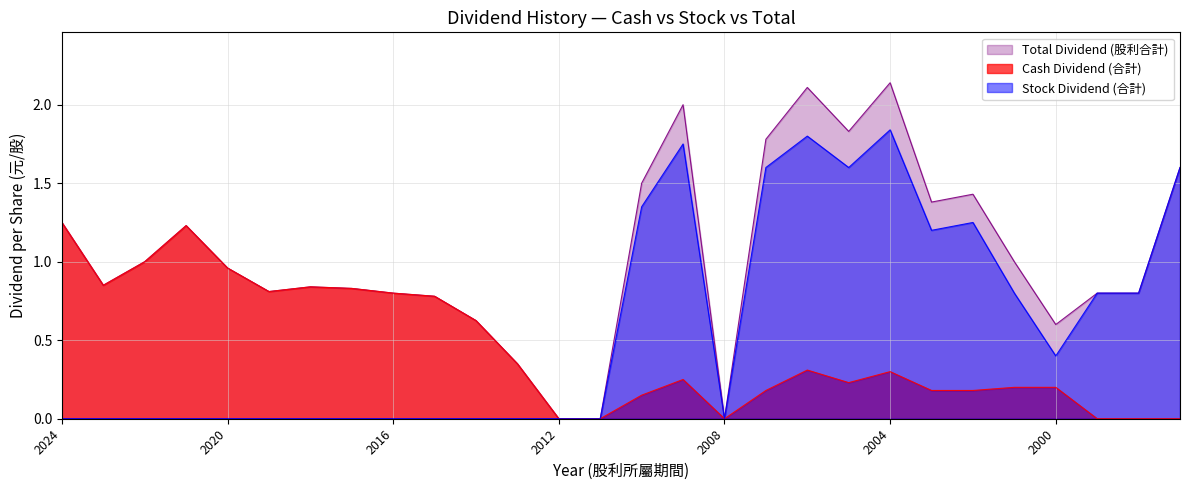

Between 2022 and 2016, which is larger?

2022